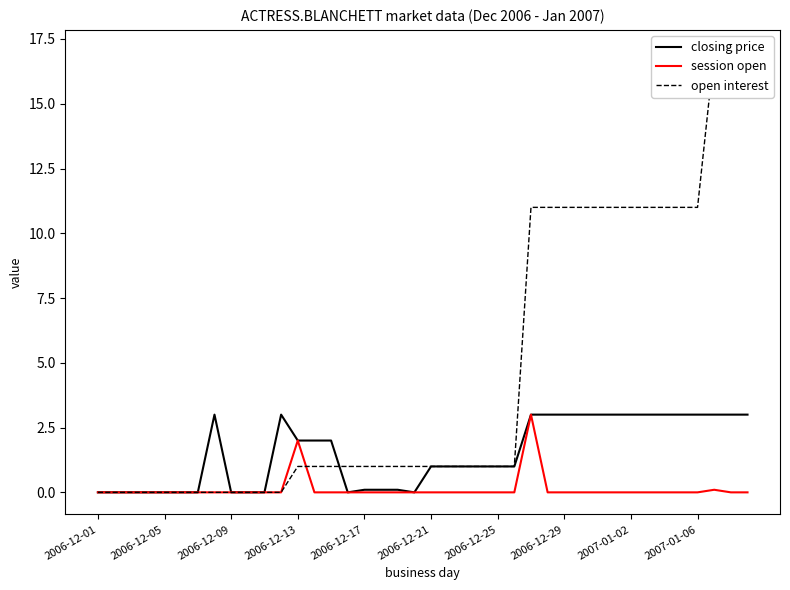

The value of session open at 2006-12-21 is 0.0. True or false?

True